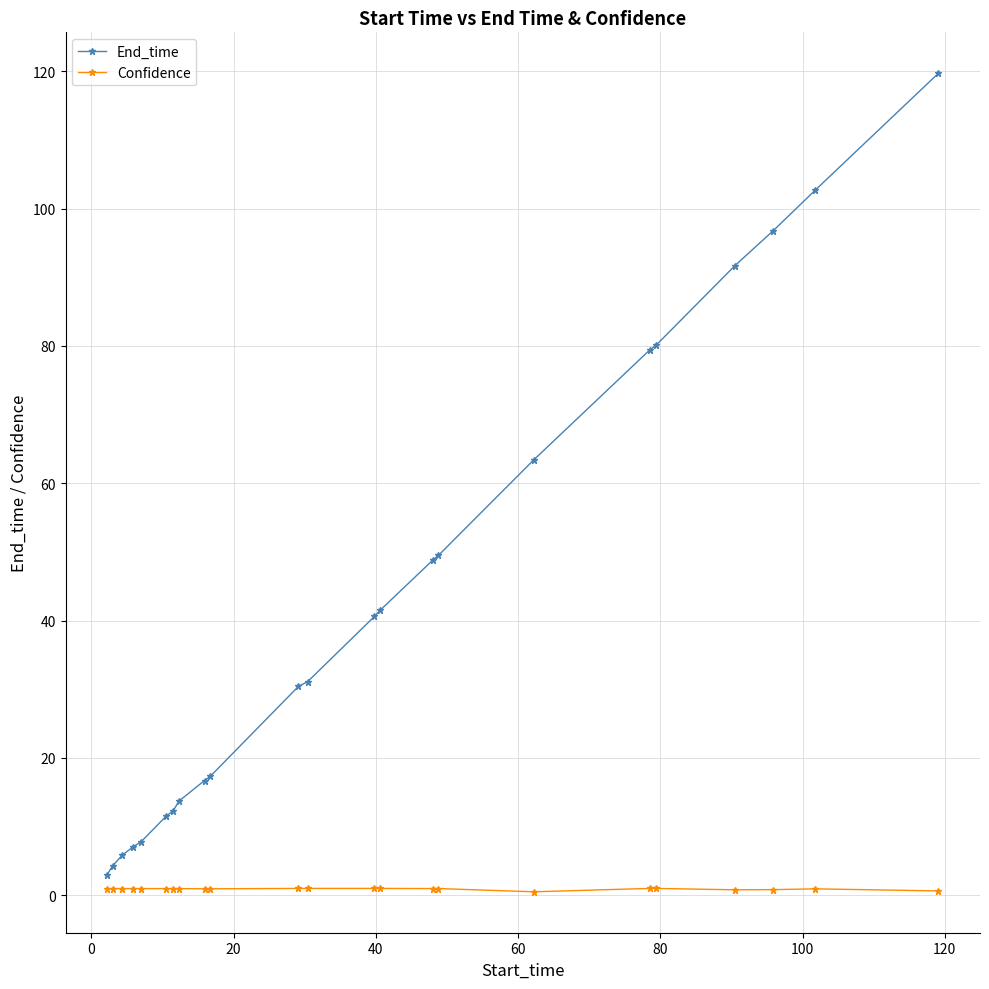

What are all the series names shown in the legend?

End_time, Confidence